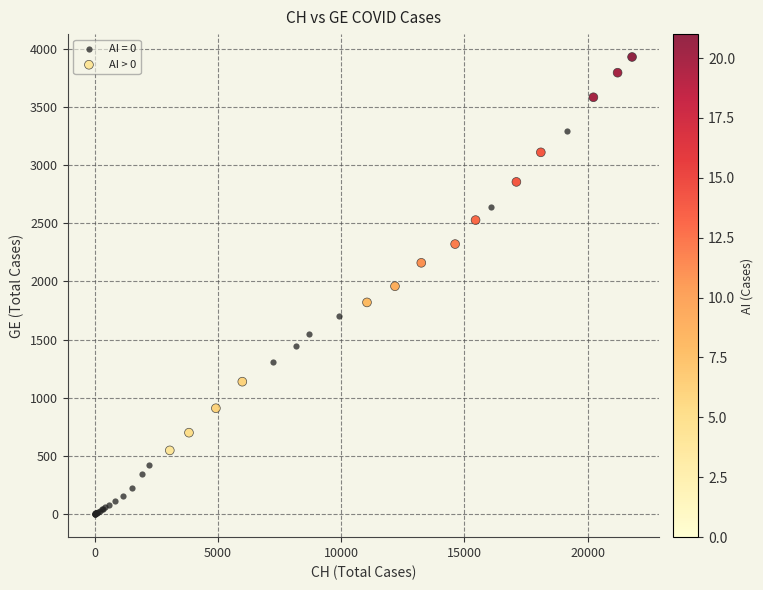

Which series reaches the maximum Y coordinate?

AI > 0